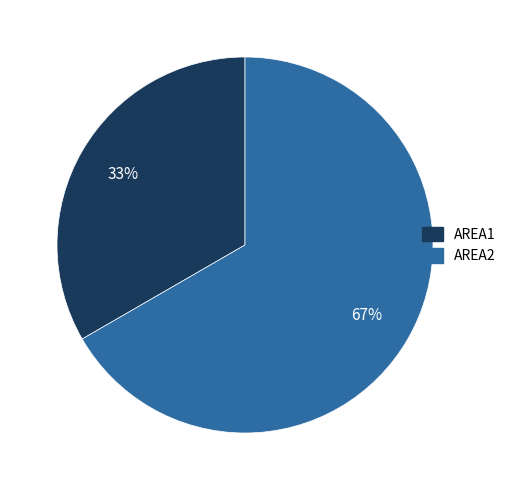

Which has a higher value, AREA1 or AREA2?

AREA2